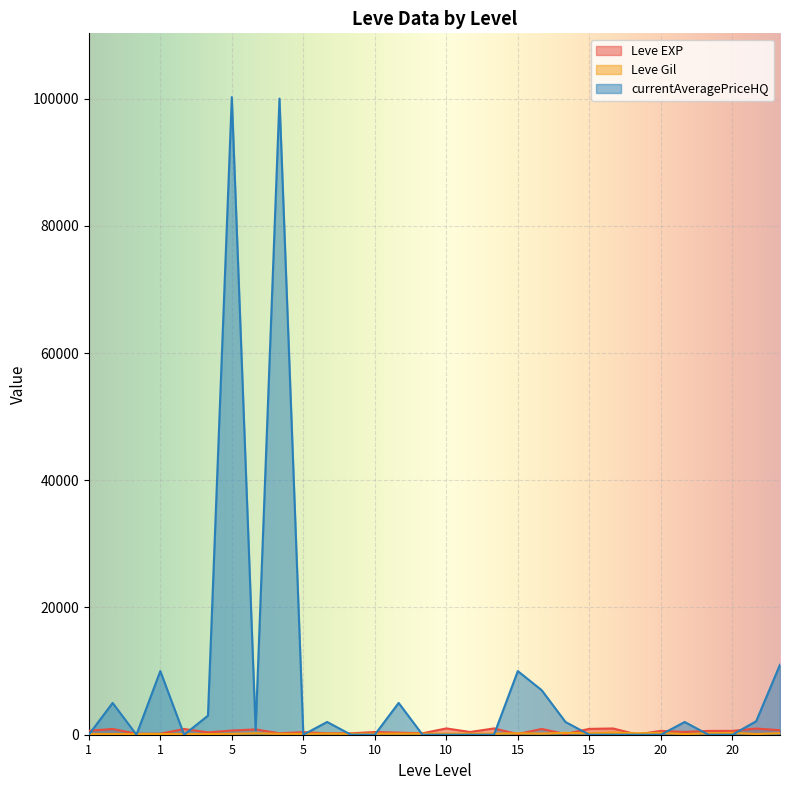

At how many categories does at least one series exceed 48548?

2